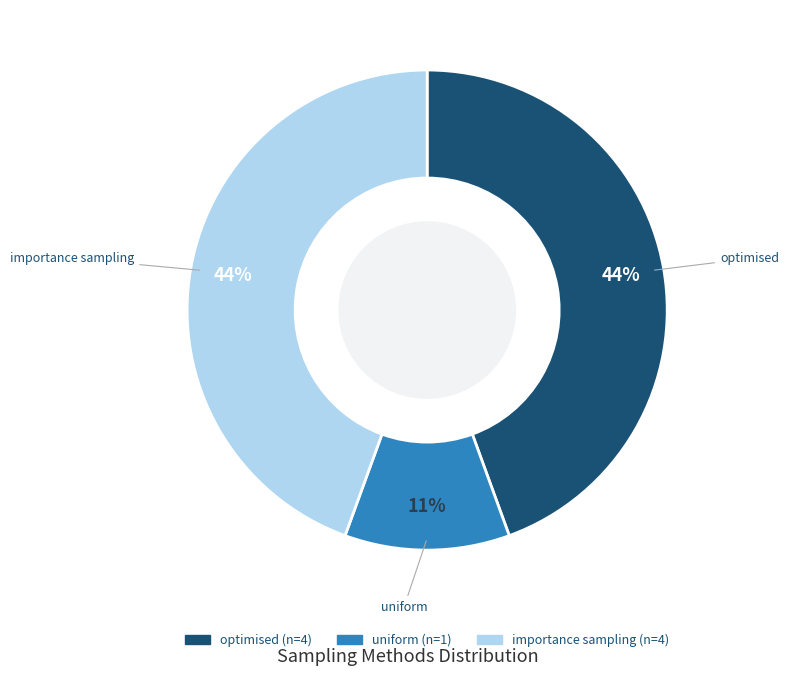

Which category has the smallest portion of the pie?

uniform